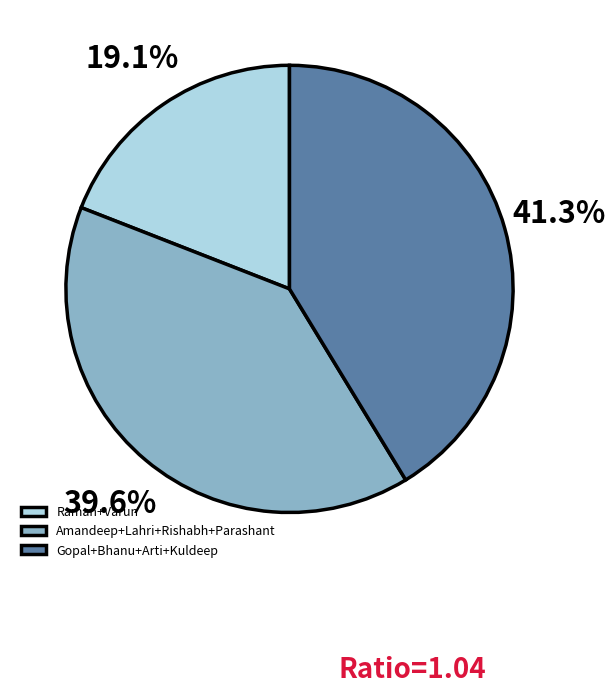

Which category has the smallest portion of the pie?

Raman+Varun